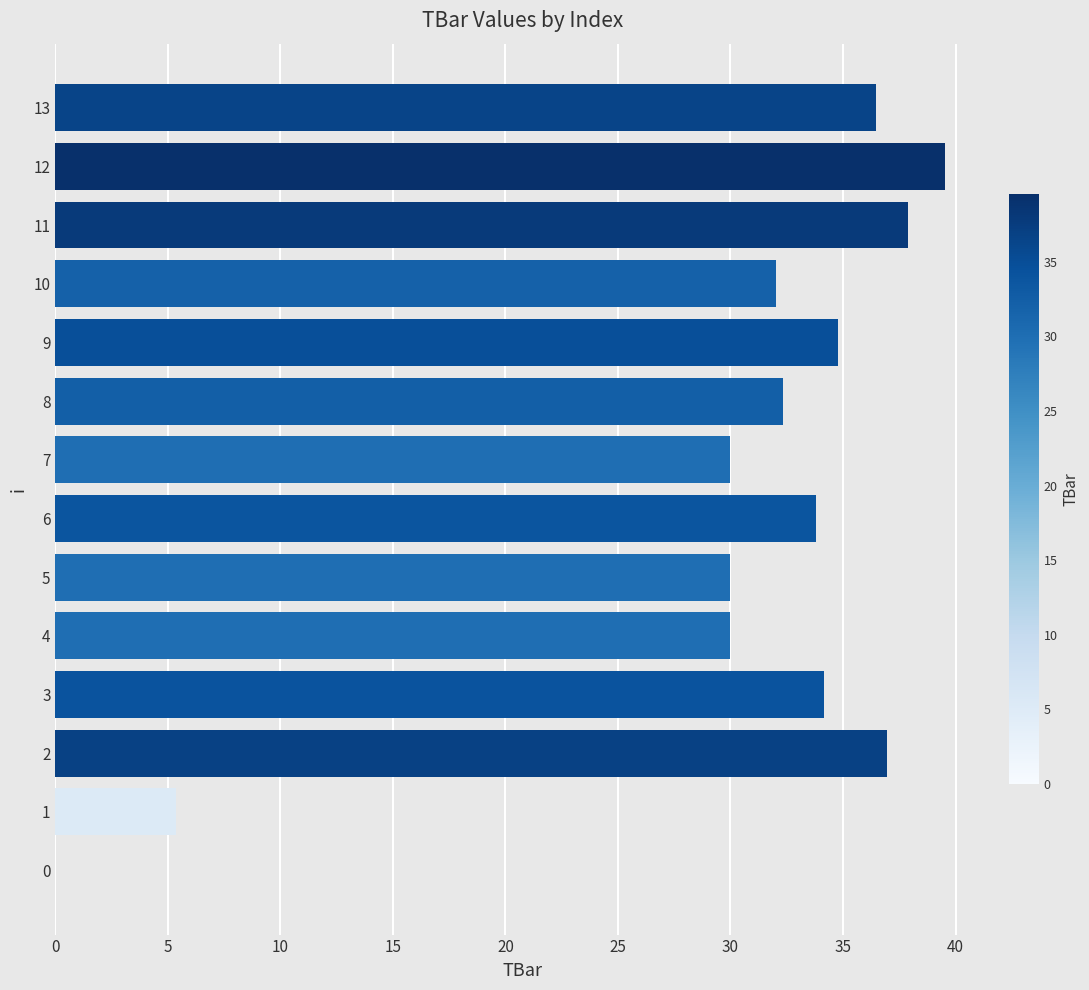

At which category does the chart reach its peak across all series?

12